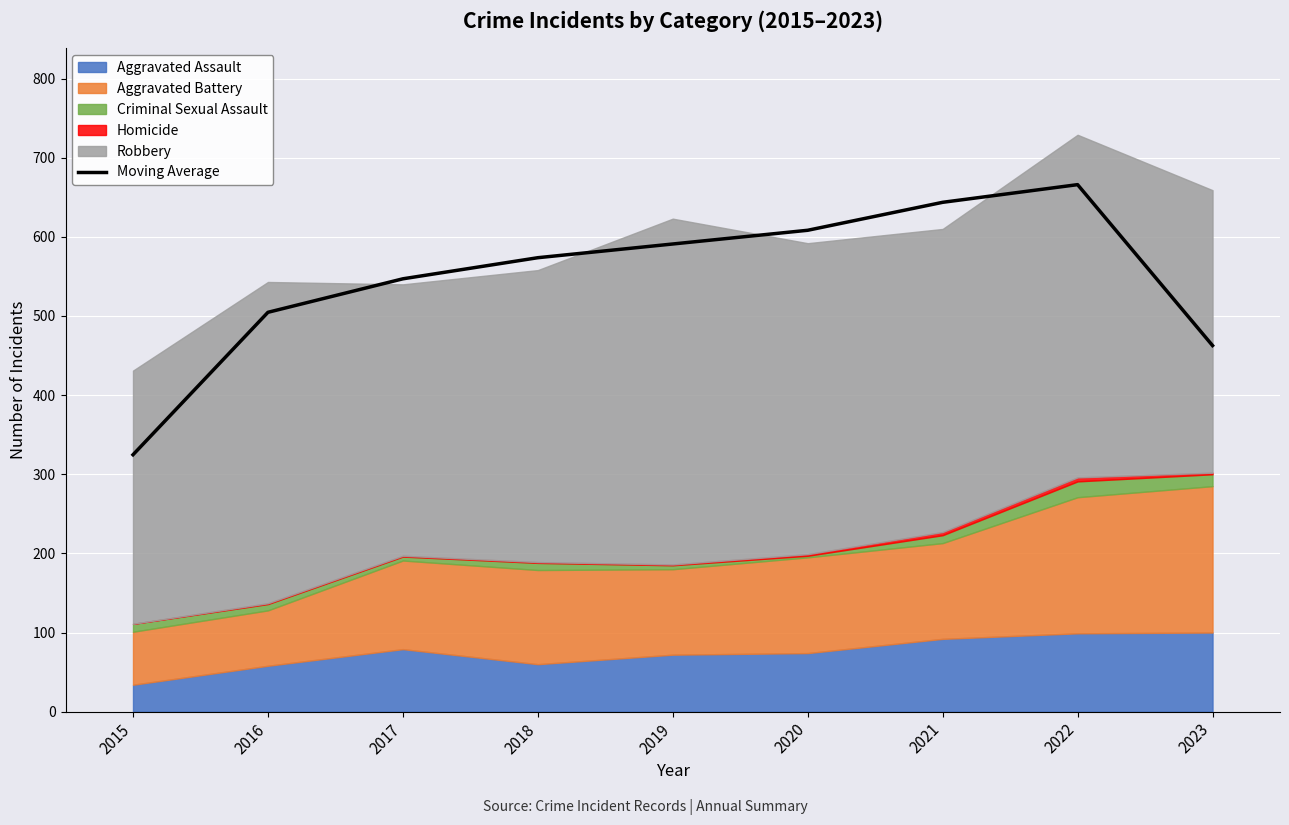

What is the sum of the values at 2017 and 2021?

1190.7